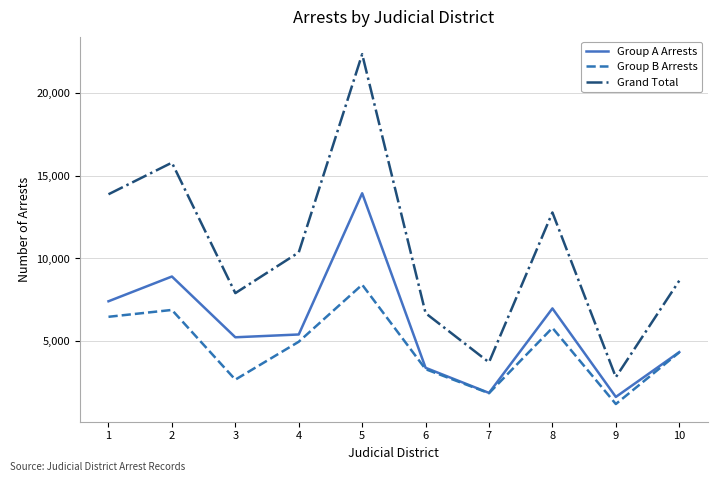

Reading left to right, extract all data points from this chart.

Group A Arrests: 1=7408	2=8905	3=5231	4=5400	5=13938	6=3386	7=1867	8=6976	9=1624	10=4333
Group B Arrests: 1=6469	2=6884	3=2669	4=4961	5=8409	6=3302	7=1849	8=5800	9=1195	10=4319
Grand Total: 1=13877	2=15789	3=7900	4=10361	5=22347	6=6688	7=3716	8=12776	9=2819	10=8652